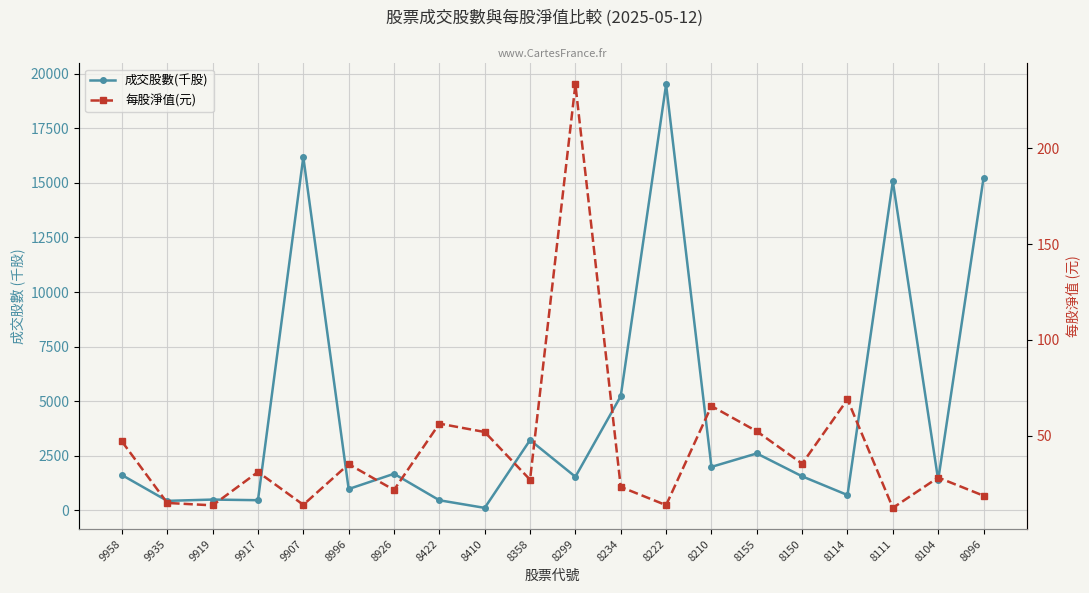

Rank the categories by 每股淨值(元) value from lowest to highest.

8111, 9919, 8222, 9907, 9935, 8096, 8926, 8234, 8358, 8104, 9917, 8996, 8150, 9958, 8410, 8155, 8422, 8210, 8114, 8299